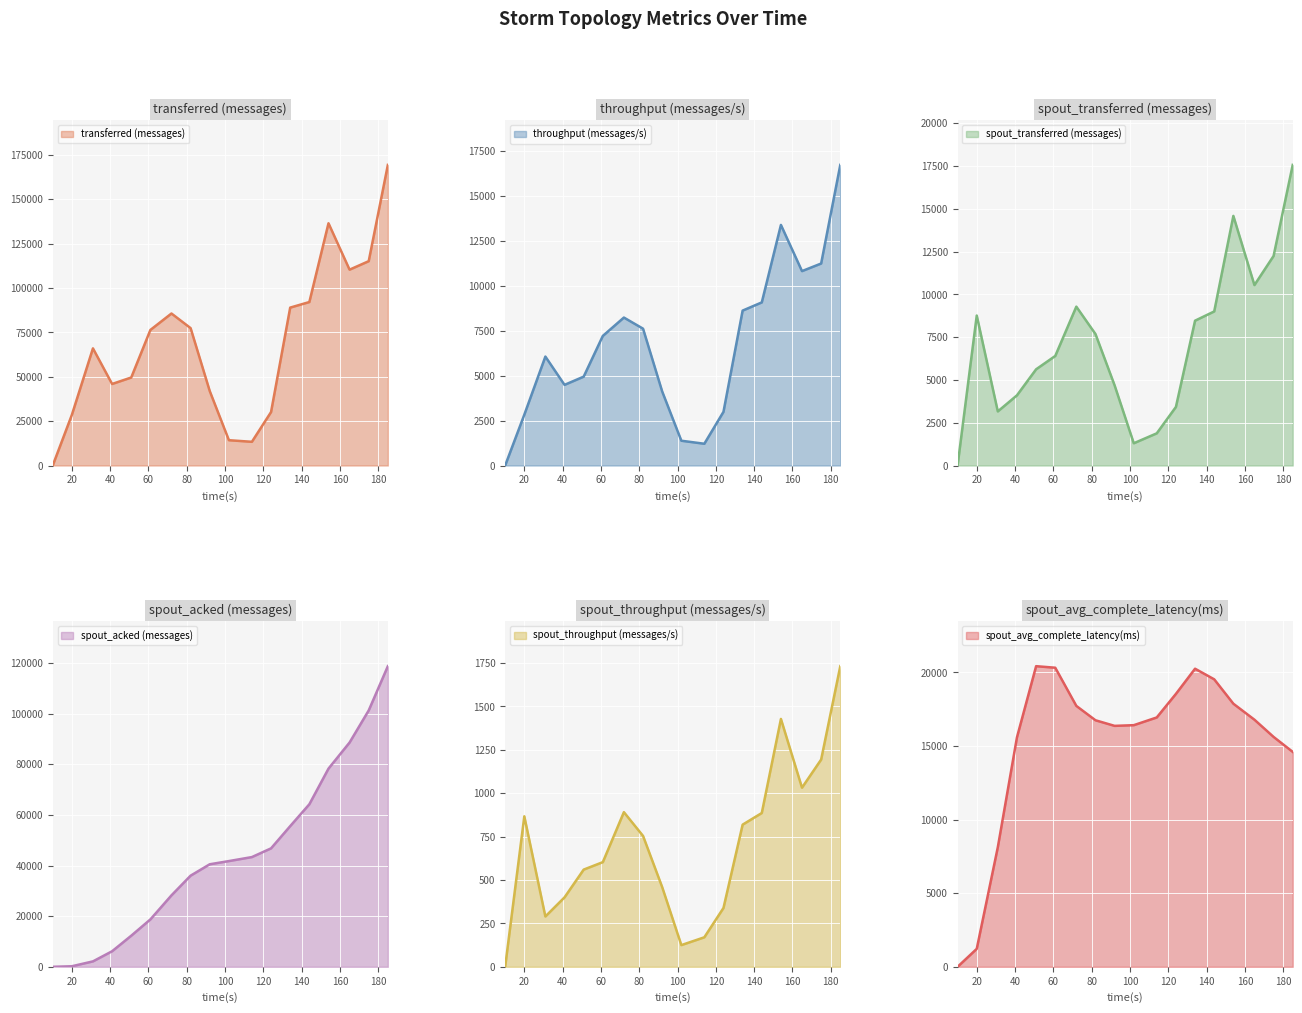

Reading left to right, what are all the values shown in this chart?

transferred (messages): 10=0.0	20=28560.0	31=66000.0	41=45940.0	51=49580.0	61=76380.0	72=85640.0	82=77400.0	92=41920.0	102=14260.0	114=13360.0	124=30120.0	134=88960.0	144=92100.0	154=136480.0	165=110340.0	175=115120.0	185=169360.0
throughput (messages/s): 10=0.0	20=2826.0	31=6057.0	41=4484.0	51=4941.0	61=7205.0	72=8226.0	82=7608.0	92=4115.0	102=1378.0	114=1210.0	124=2985.0	134=8613.0	144=9068.0	154=13376.0	165=10808.0	175=11230.0	185=16713.0
spout_transferred (messages): 10=0.0	20=8760.0	31=3160.0	41=4100.0	51=5620.0	61=6400.0	72=9280.0	82=7680.0	92=4680.0	102=1300.0	114=1880.0	124=3420.0	134=8460.0	144=9000.0	154=14580.0	165=10540.0	175=12240.0	185=17560.0
spout_acked (messages): 10=0.0	20=220.0	31=2140.0	41=6140.0	51=12280.0	61=18720.0	72=28220.0	82=36000.0	92=40500.0	102=41760.0	114=43340.0	124=46780.0	134=55560.0	144=64200.0	154=78280.0	165=88580.0	175=101260.0	185=118740.0
spout_throughput (messages/s): 10=0.0	20=867.0	31=290.0	41=400.0	51=560.0	61=603.0	72=891.0	82=754.0	92=459.0	102=125.0	114=170.0	124=339.0	134=819.0	144=886.0	154=1428.0	165=1032.0	175=1194.0	185=1732.0
spout_avg_complete_latency(ms): 10=0.0	20=1220.4	31=8121.2	41=15589.5	51=20422.7	61=20317.6	72=17724.1	82=16748.3	92=16367.7	102=16415.1	114=16939.4	124=18539.4	134=20250.9	144=19530.5	154=17872.8	165=16787.3	175=15618.0	185=14600.9